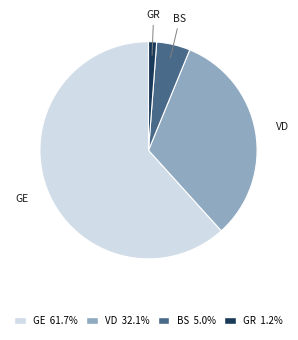

Is there any slice that represents more than half of the pie?

Yes